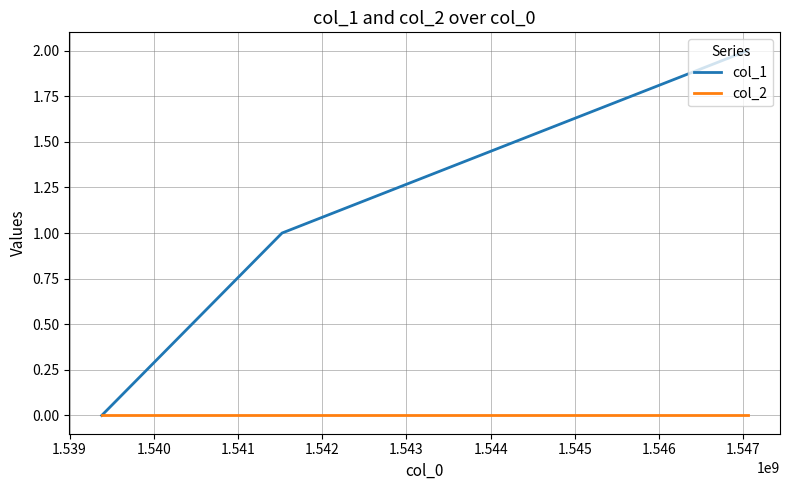

Does the chart have visible grid lines?

Yes